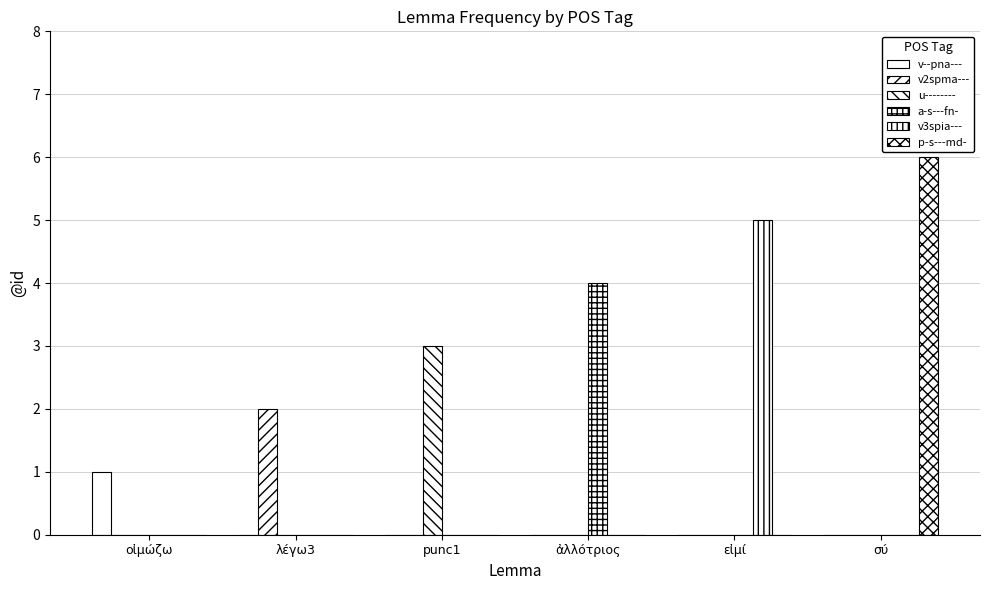

Reading left to right, what are all the values shown in this chart?

v--pna---: 1	0	0	0	0	0
v2spma---: 0	2	0	0	0	0
u--------: 0	0	3	0	0	0
a-s---fn-: 0	0	0	4	0	0
v3spia---: 0	0	0	0	5	0
p-s---md-: 0	0	0	0	0	6